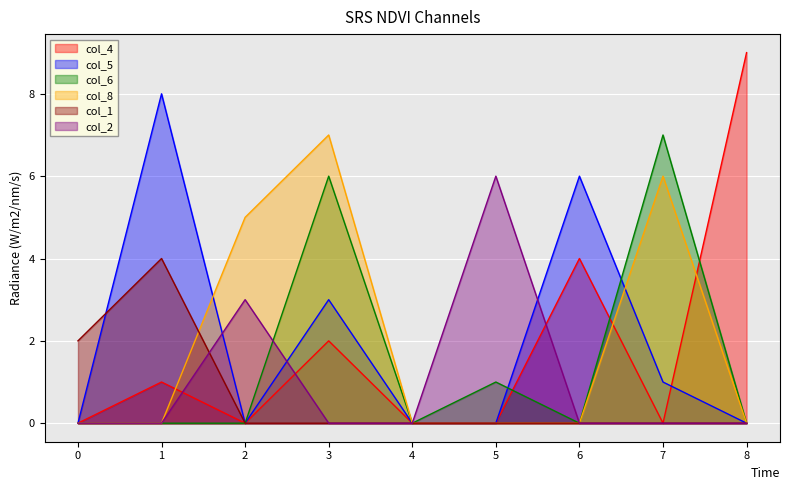

How many lines are shown in the chart?

6